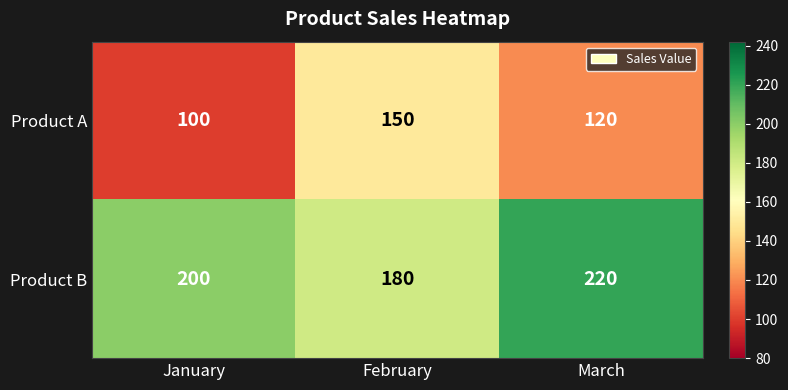

Is it true that Product B equals 265 at January?

False